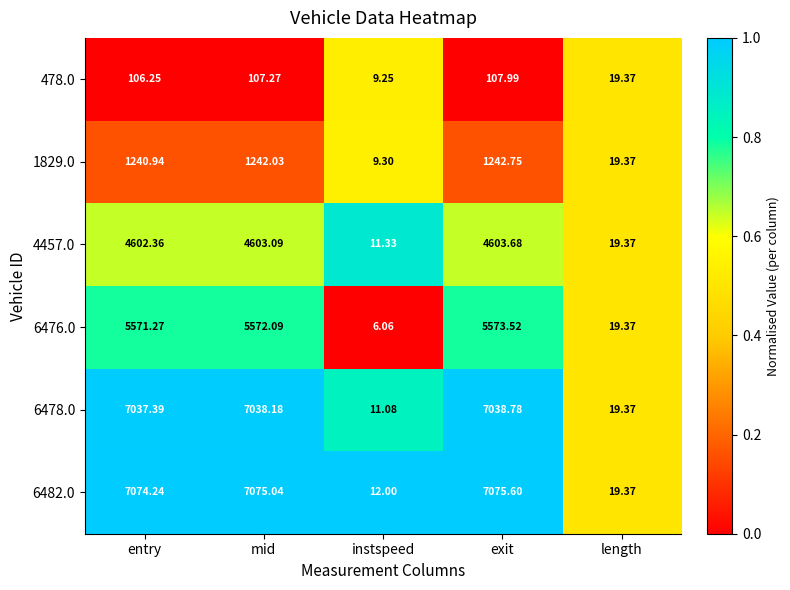

List the labels in order of 6482.0 value, largest first.

exit, mid, entry, length, instspeed